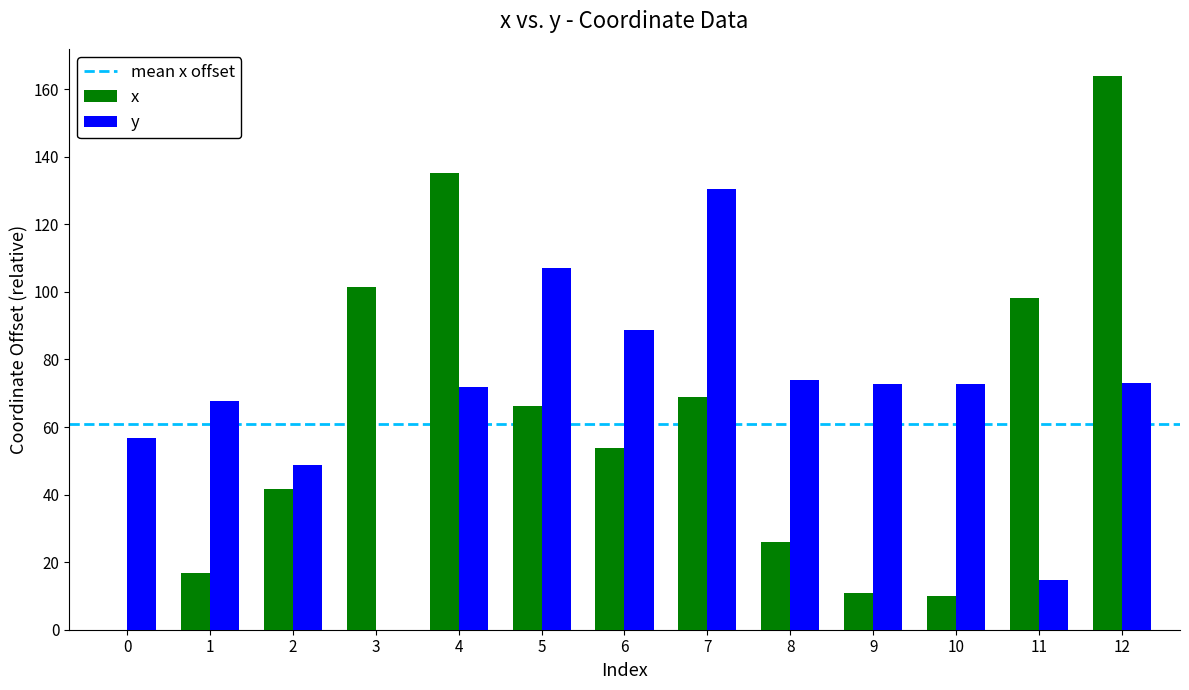

Count the number of data series in this chart.

2